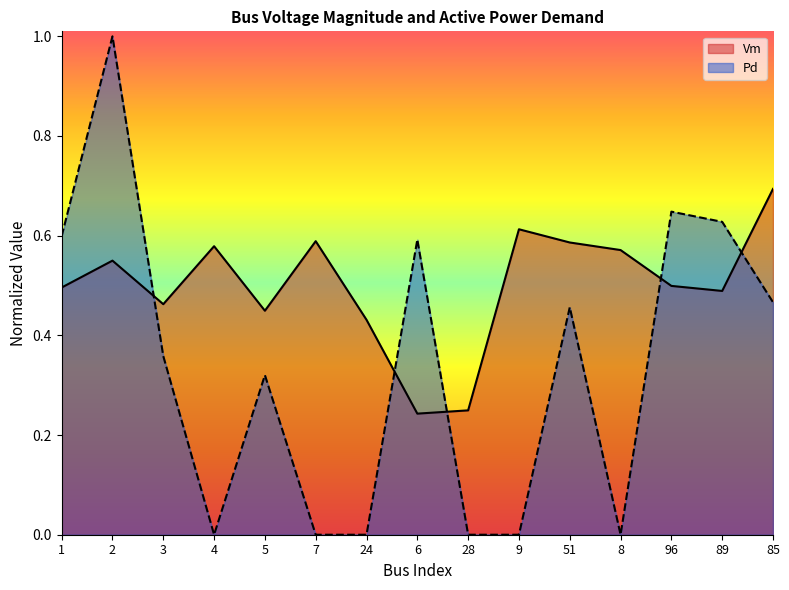

What is the difference between the Pd values at 51 and 8?

0.5